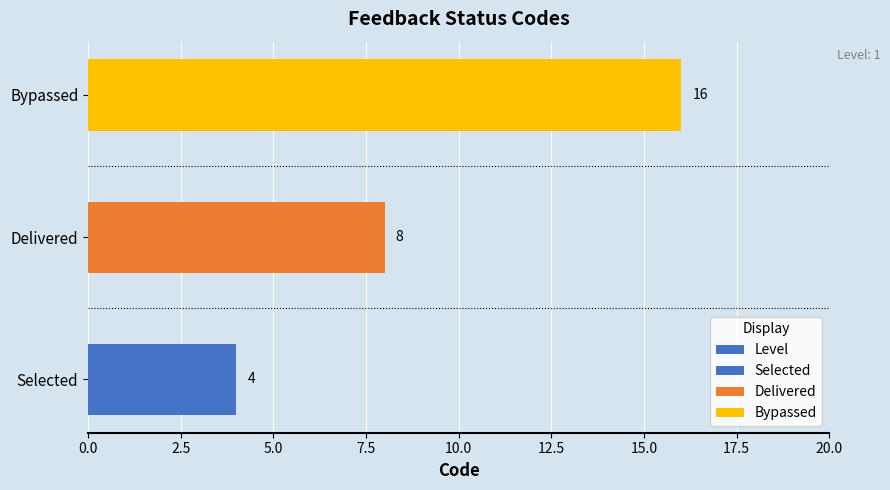

Reading left to right, transcribe all the data shown in this chart.

4	8	16